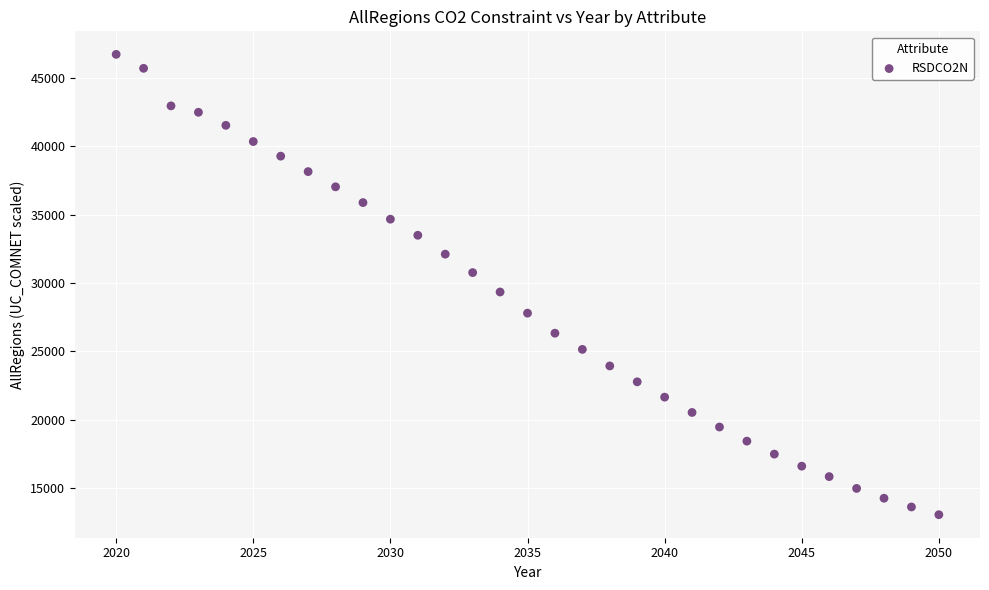

What is the range of X values (max minus min)?

30.0